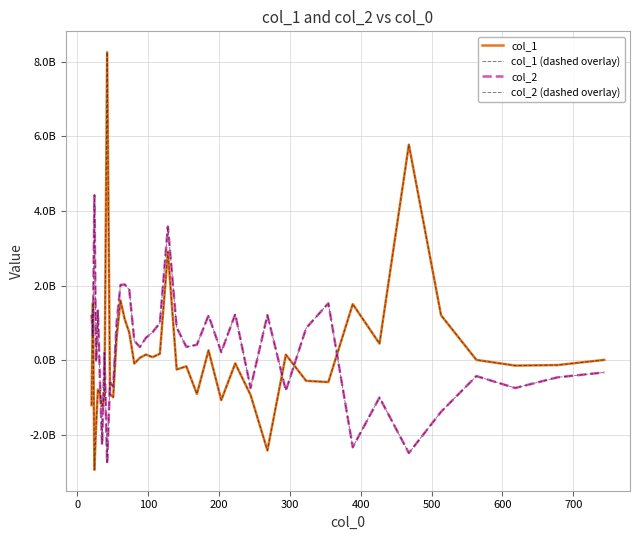

Does the chart display data point markers on the line(s)?

No